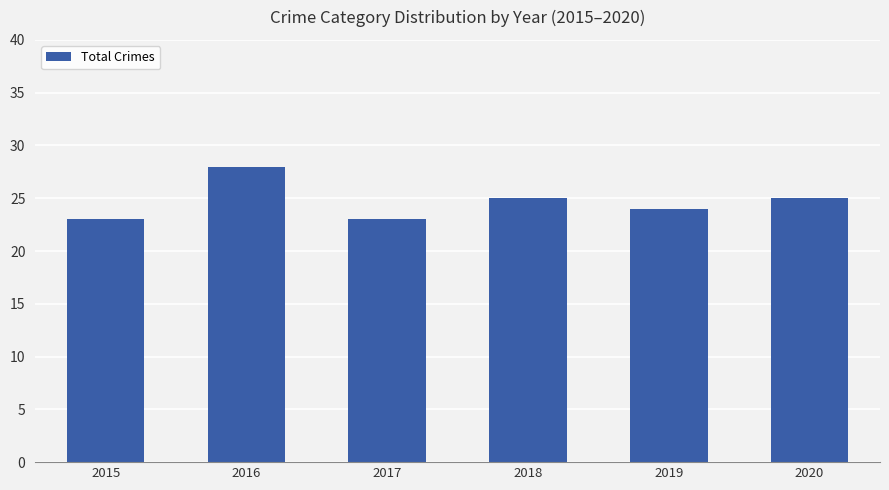

What value does the data have at 2016?

28